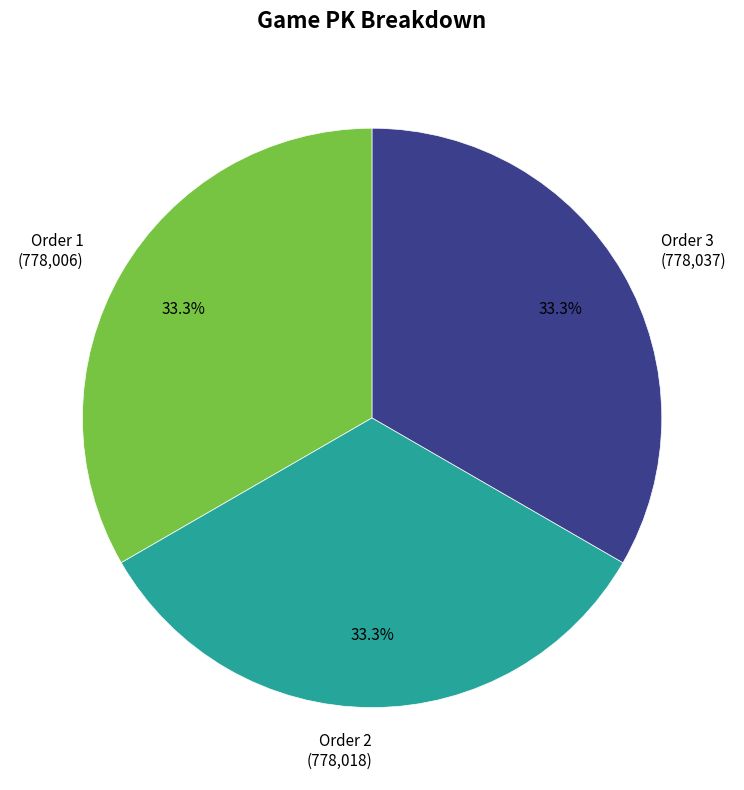

Does Order 2 (778,018) account for over 50% of the chart?

No